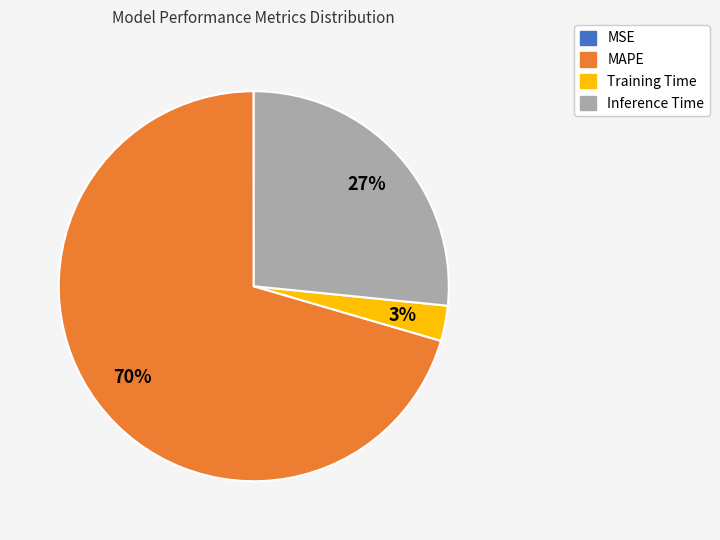

Does any single category account for the majority?

Yes